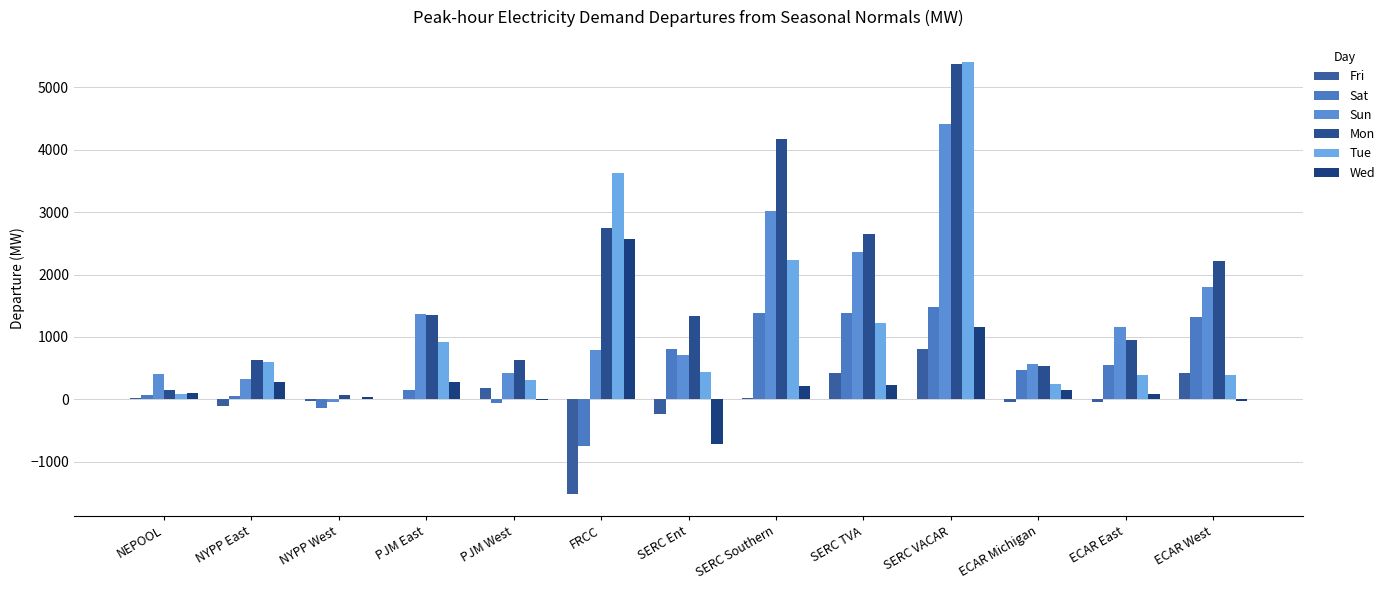

Count the number of categories in the chart.

13